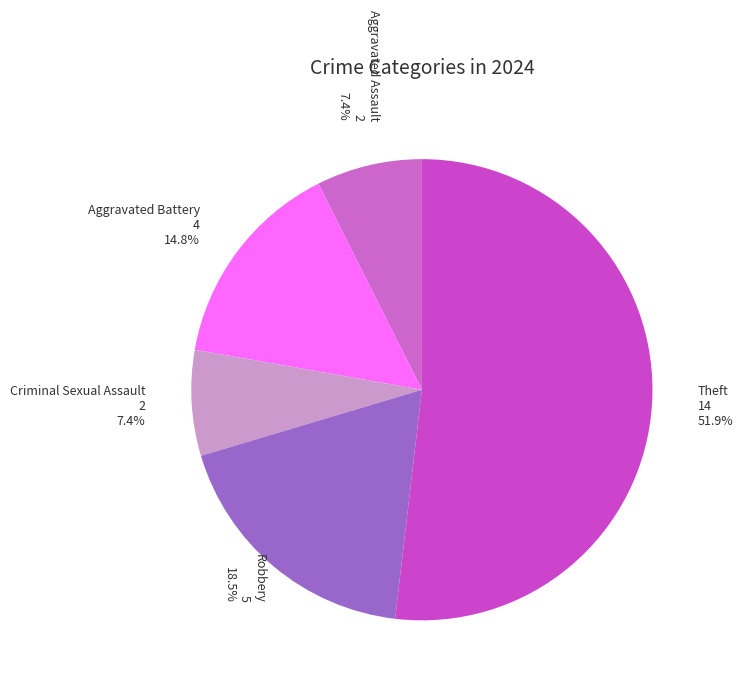

How many slices are in this pie chart?

5